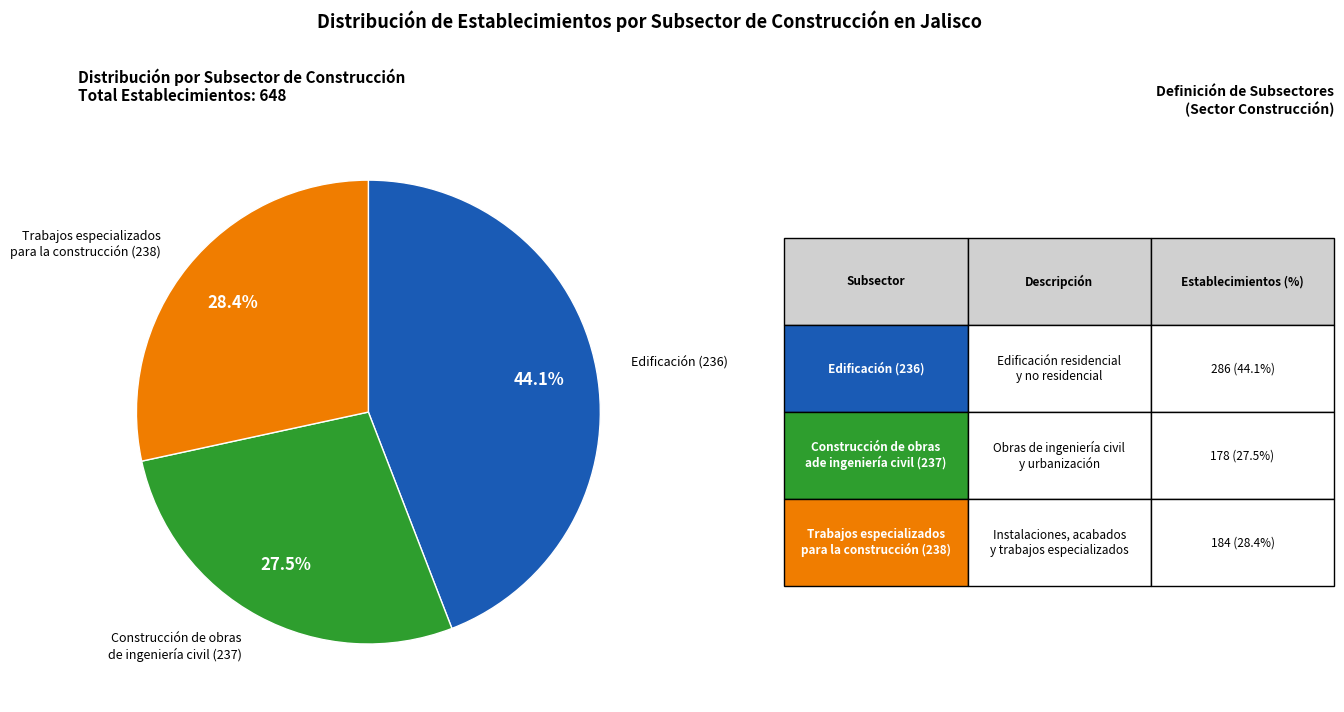

Is there any slice that represents more than half of the pie?

No